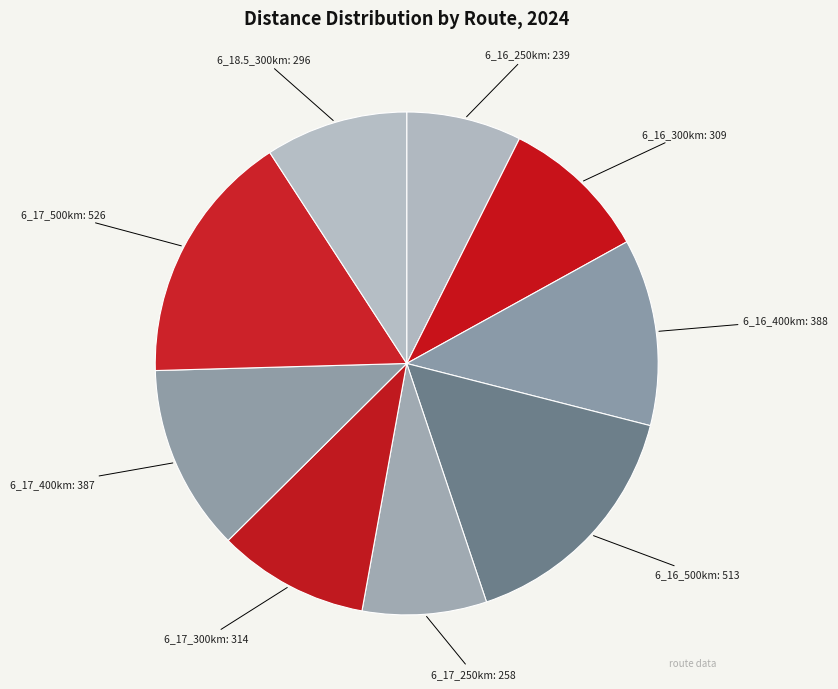

How many segments does this pie chart have?

9